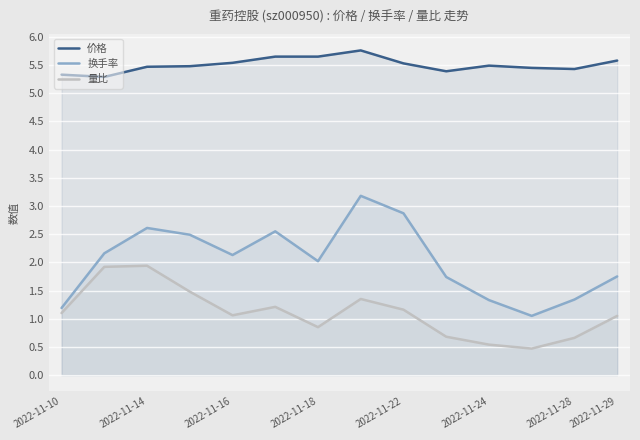

In 价格, how many points are lower than both neighbors (excluding endpoints)?

3